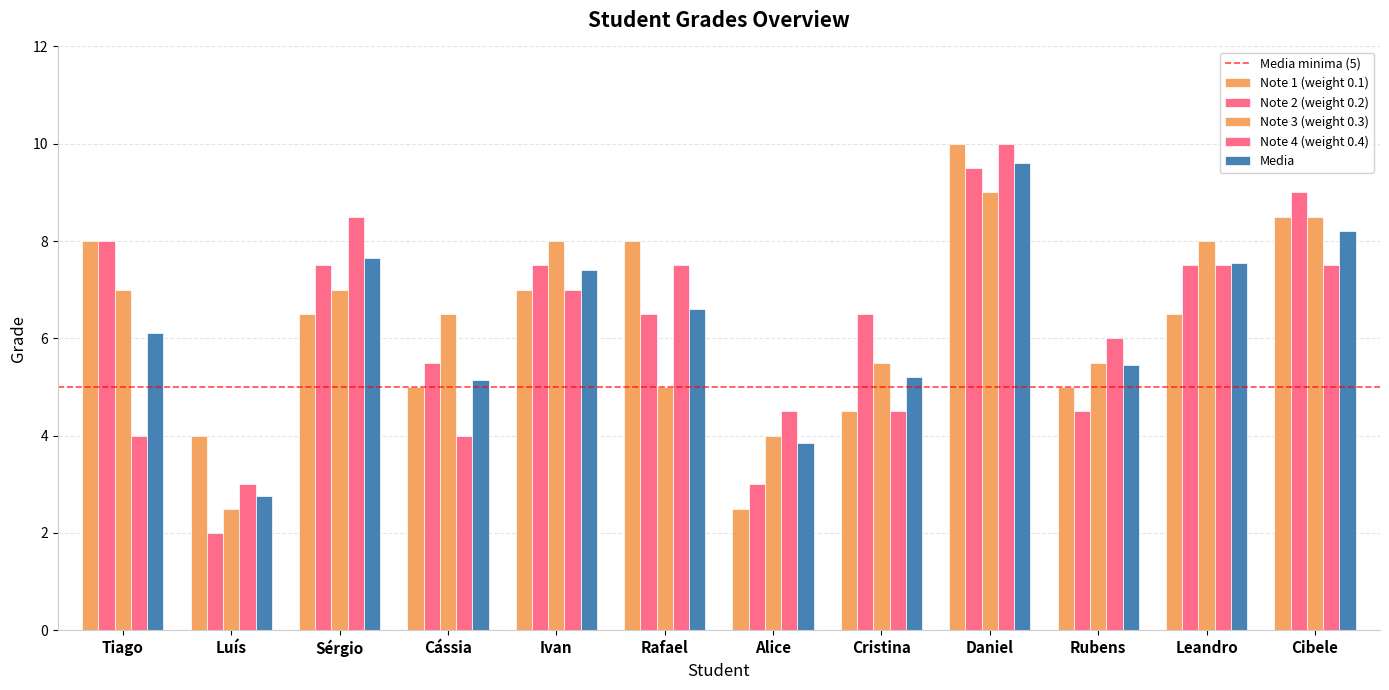

Are the bars horizontal?

No